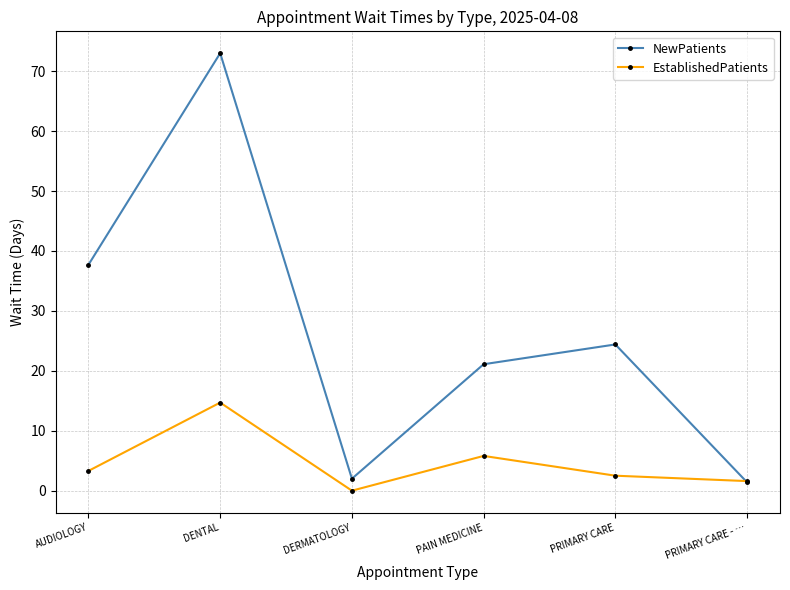

What is the sum of all EstablishedPatients values?

27.9